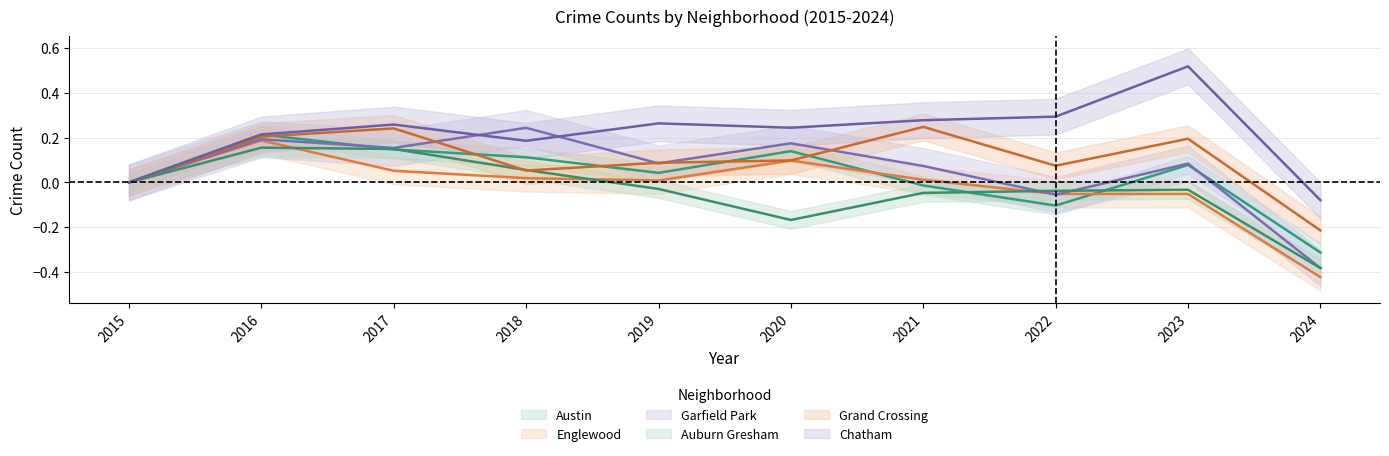

Where do Garfield Park and Englewood first cross each other?

2021 and 2022